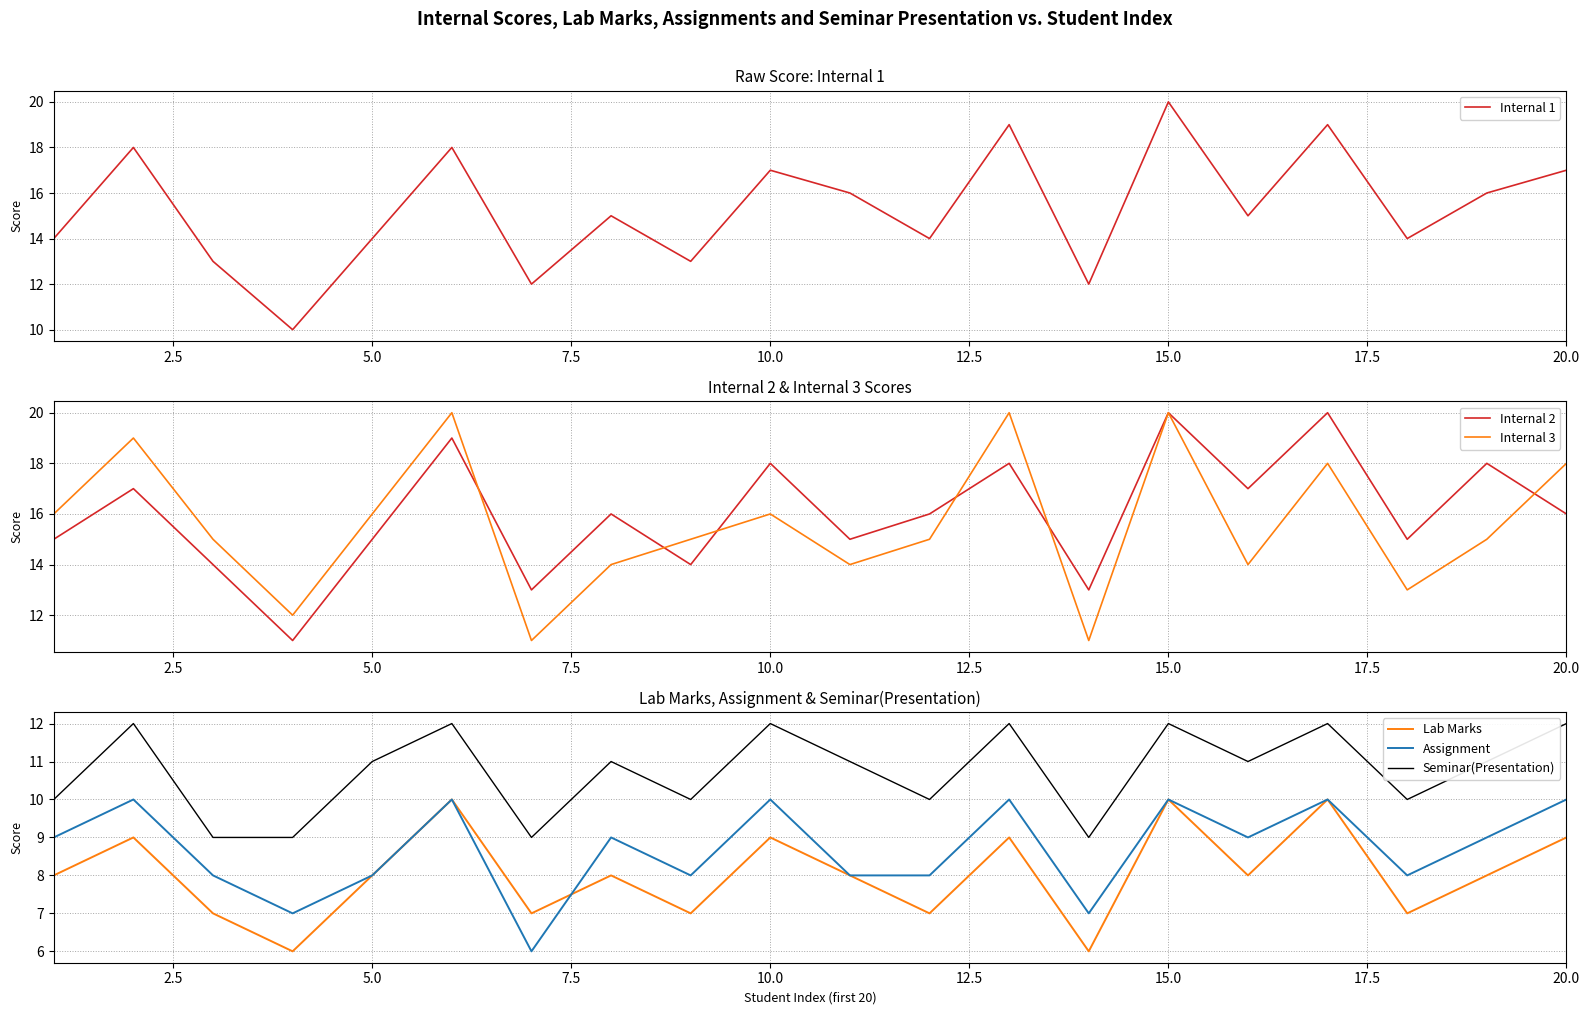

The Assignment series shows 10 at 15.0. True or false?

True